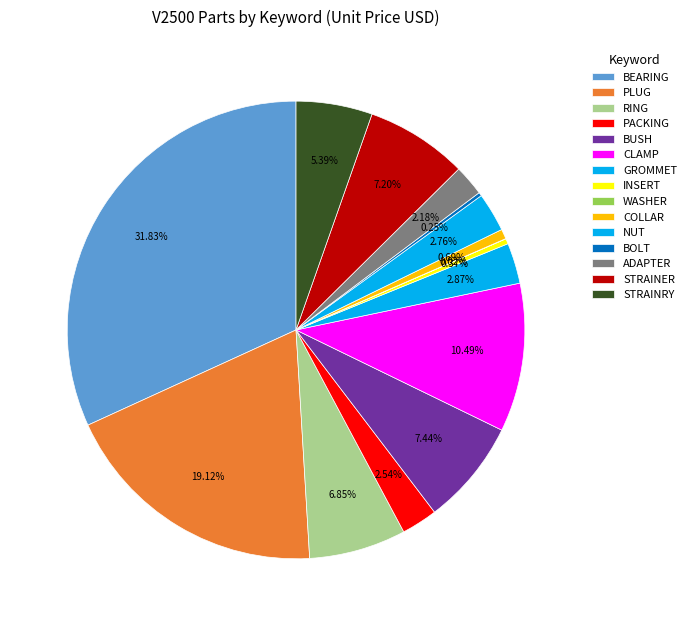

What is the smallest slice in the pie chart?

WASHER